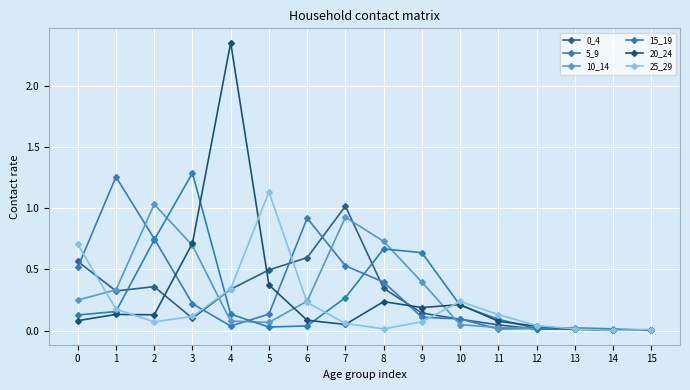

Which series has the largest total across all categories?

5_9